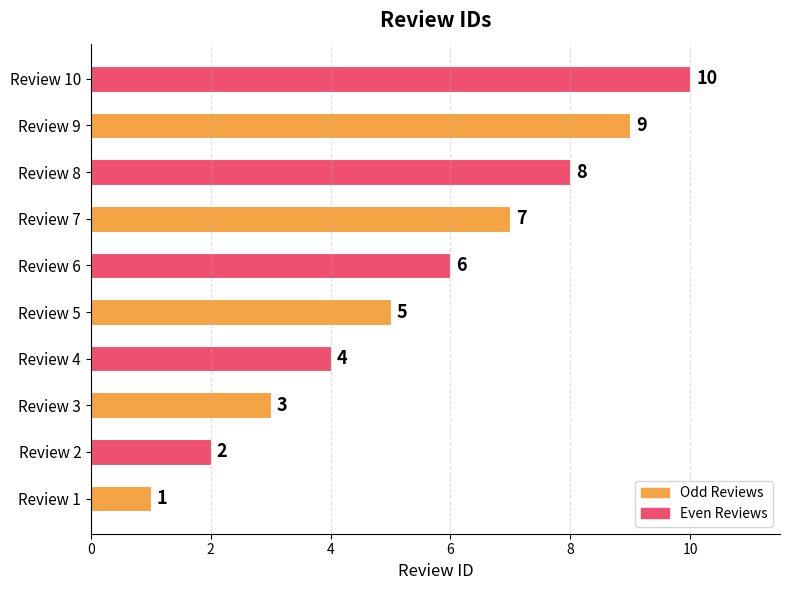

Where is the data nearest to the value 5?

Review 5